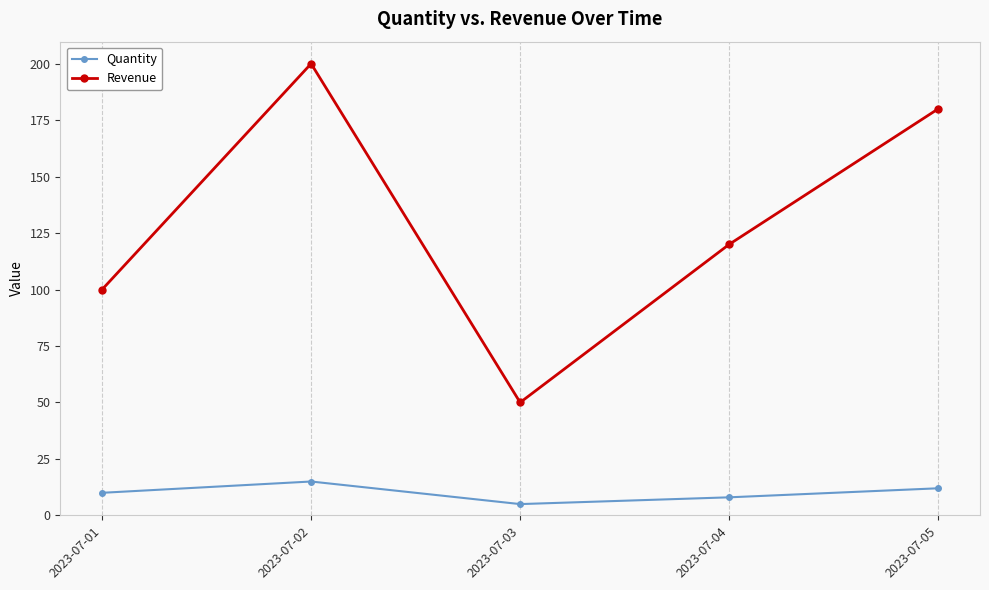

At which label does Quantity reach its peak?

2023-07-02